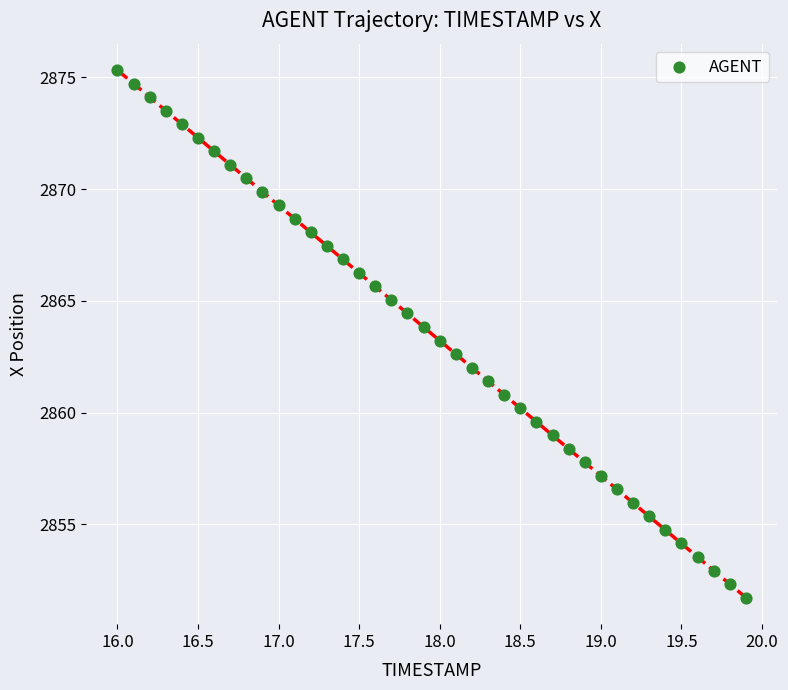

What is the range of X values (max minus min)?

3.9